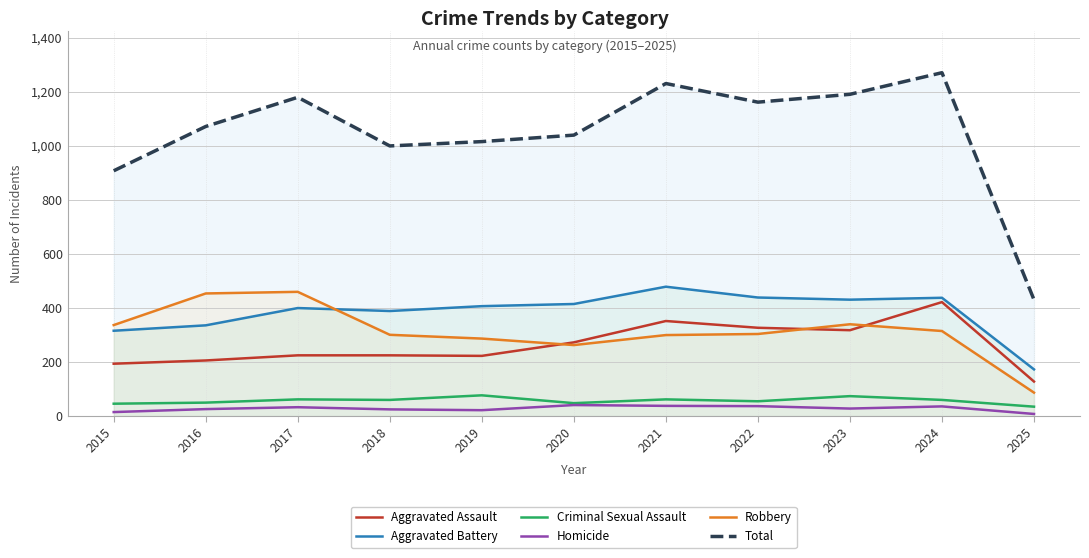

What value does the Aggravated Assault series have at 2016, to the nearest 5?

205